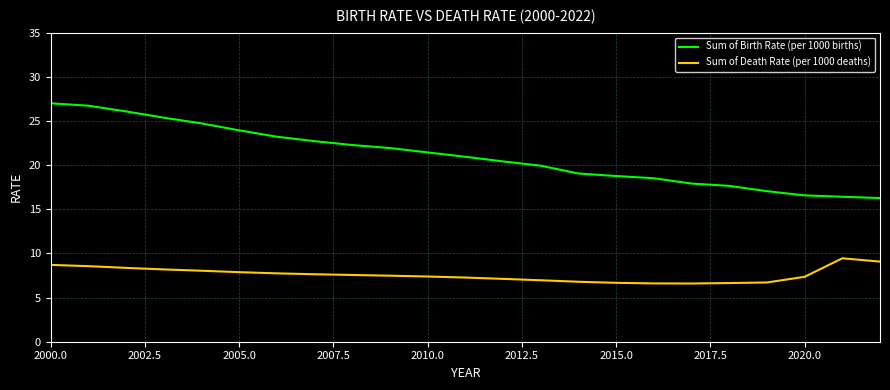

What is the lowest value of the Sum of Birth Rate (per 1000 births) series?

16.3